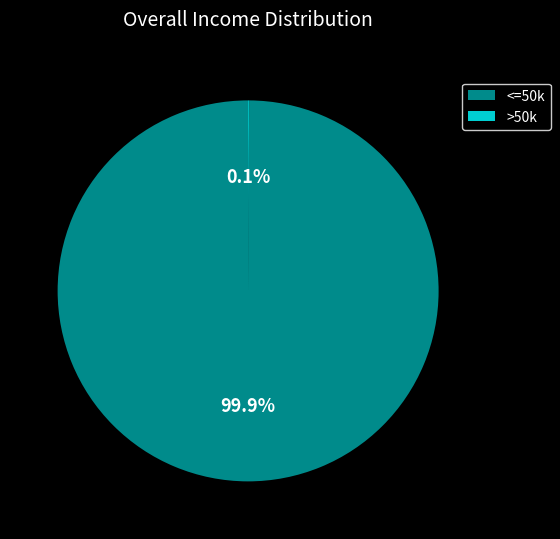

Which slice represents more than half of the pie?

<=50k